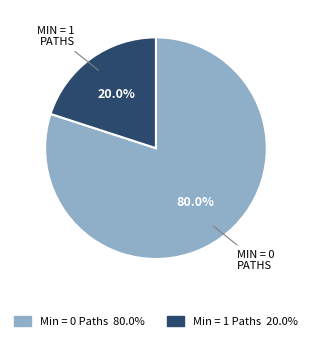

Is there any slice that represents more than half of the pie?

Yes